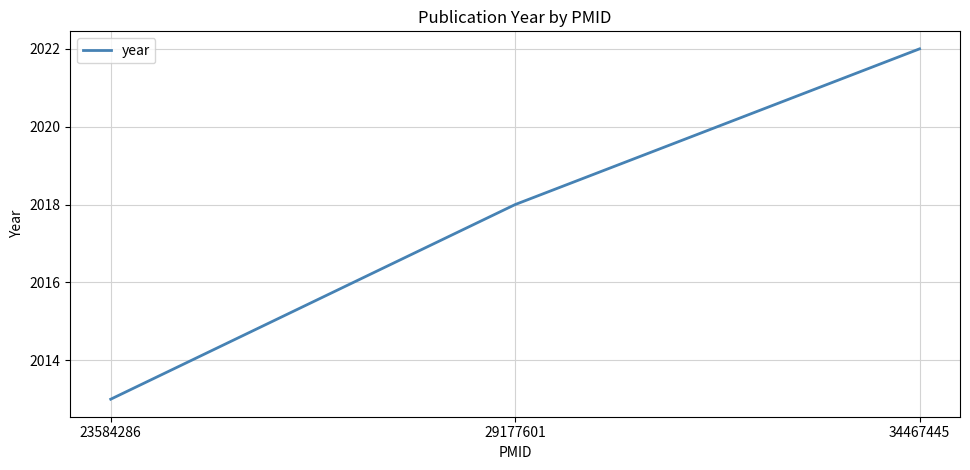

What is the difference between the maximum and minimum values?

9